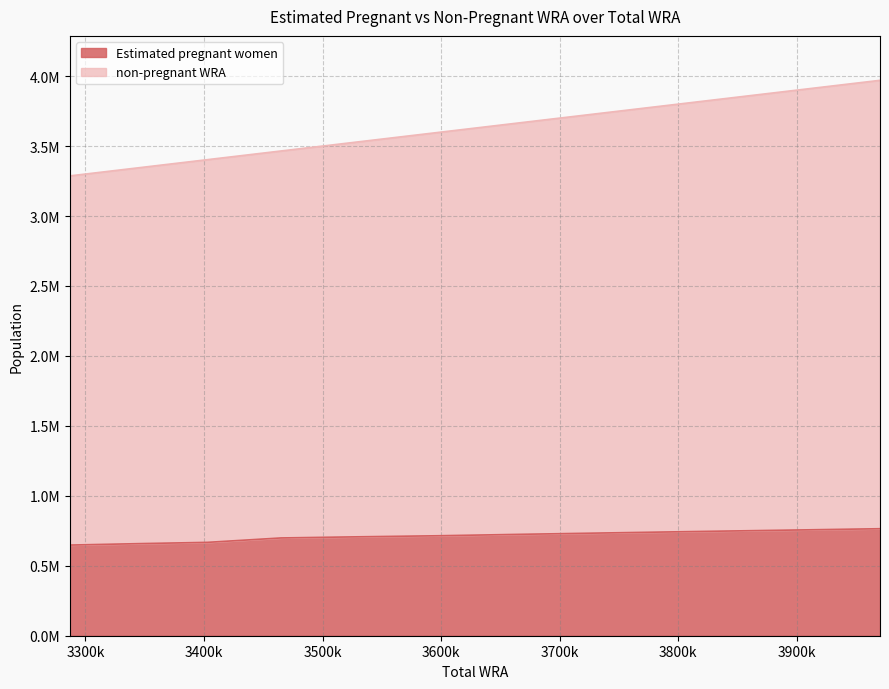

What is the maximum value for non-pregnant WRA?

3970000.0